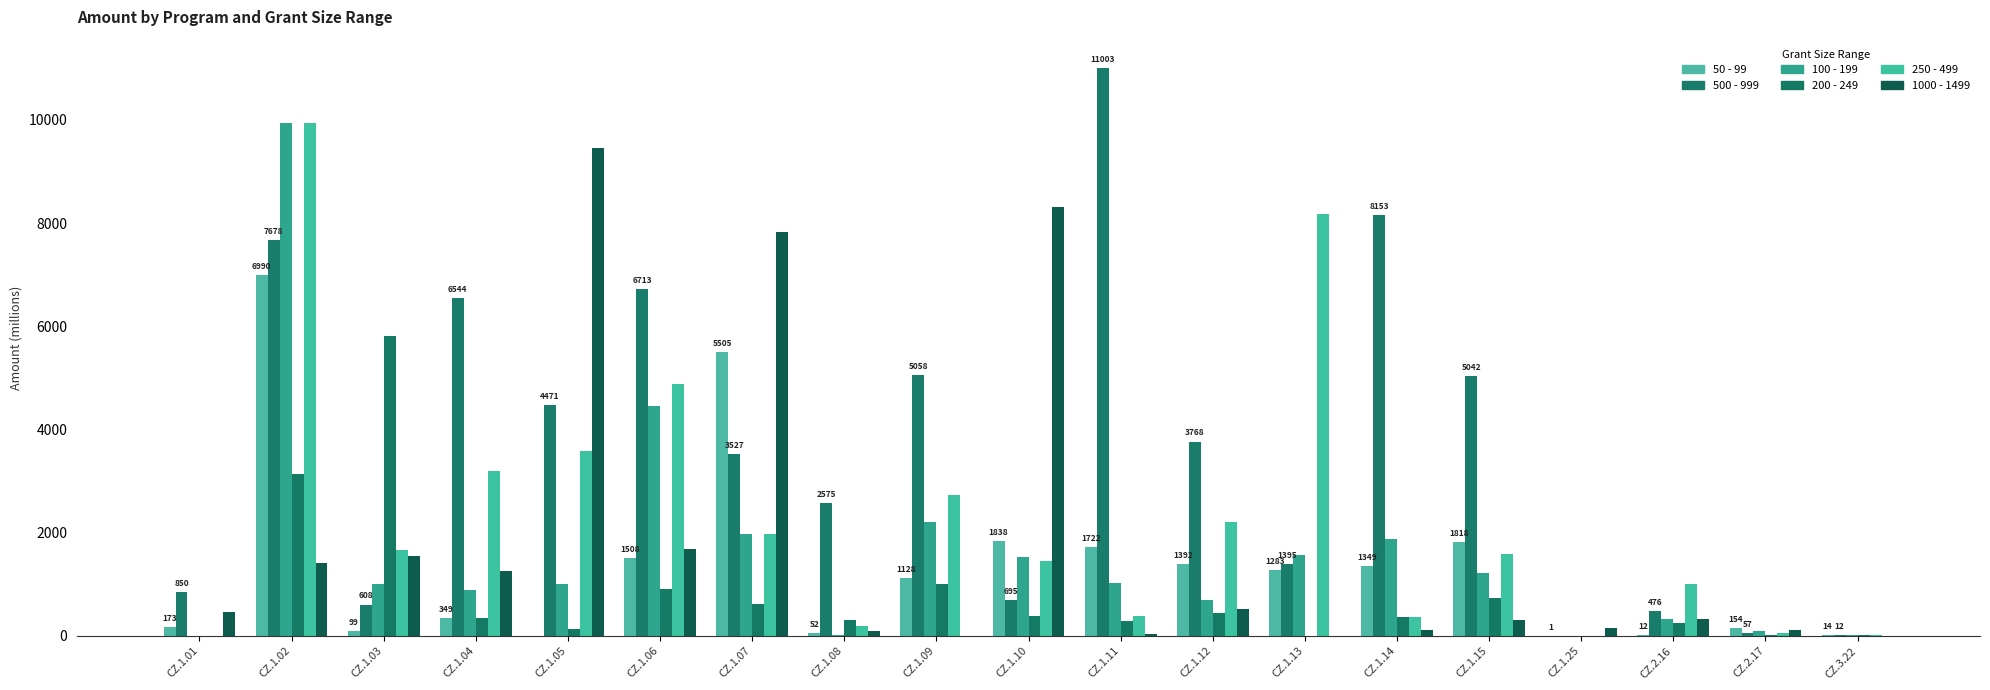

Reading left to right, extract all data points from this chart.

50 - 99: 173.4	6990.4	98.8	348.6	0.0	1507.9	5505.4	52.4	1128.0	1837.7	1722.3	1392.4	1283.0	1349.2	1818.1	1.2	11.6	153.9	13.7
500 - 999: 849.9	7677.7	608.0	6543.6	4471.1	6712.9	3526.7	2574.9	5058.0	694.9	11003.0	3767.6	1394.8	8152.8	5041.6	0.0	476.4	56.8	12.0
100 - 199: 0.0	9935.3	1011.5	893.7	1007.7	4446.4	1974.4	19.2	2202.1	1522.8	1033.3	689.4	1575.2	1875.1	1223.8	0.0	324.1	102.0	16.4
200 - 249: 0.0	3146.7	5802.4	338.8	144.4	916.6	616.0	313.8	1004.8	386.5	293.2	447.9	4.6	375.9	738.1	0.0	256.6	26.3	14.3
250 - 499: 0.0	9944.4	1662.6	3203.9	3585.7	4888.4	1981.8	186.1	2727.7	1448.0	393.4	2198.8	8171.3	361.3	1597.5	0.0	1004.5	63.5	25.9
1000 - 1499: 464.1	1412.5	1541.4	1256.6	9450.8	1688.2	7826.8	94.5	0.0	8316.0	38.5	519.8	0.0	118.4	309.6	149.5	332.6	108.8	3.7